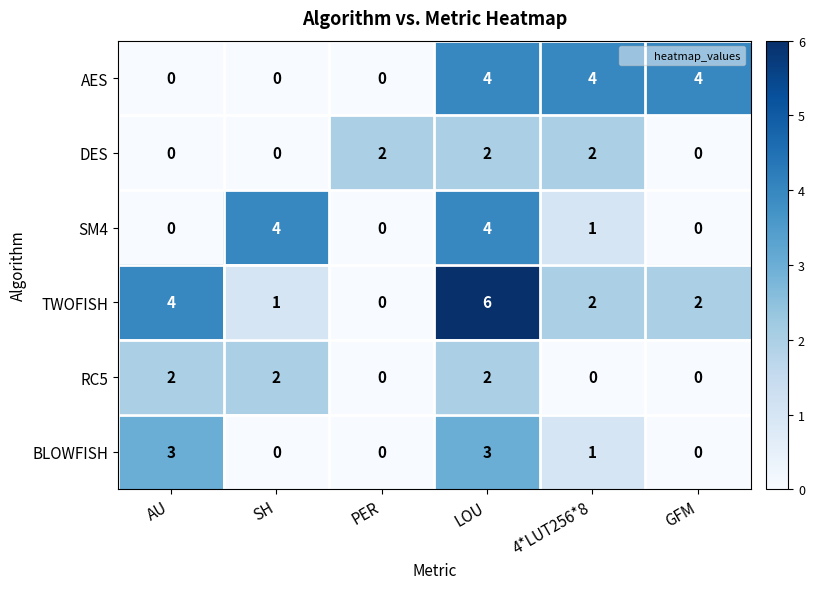

What is the highest value of the SM4 series?

4